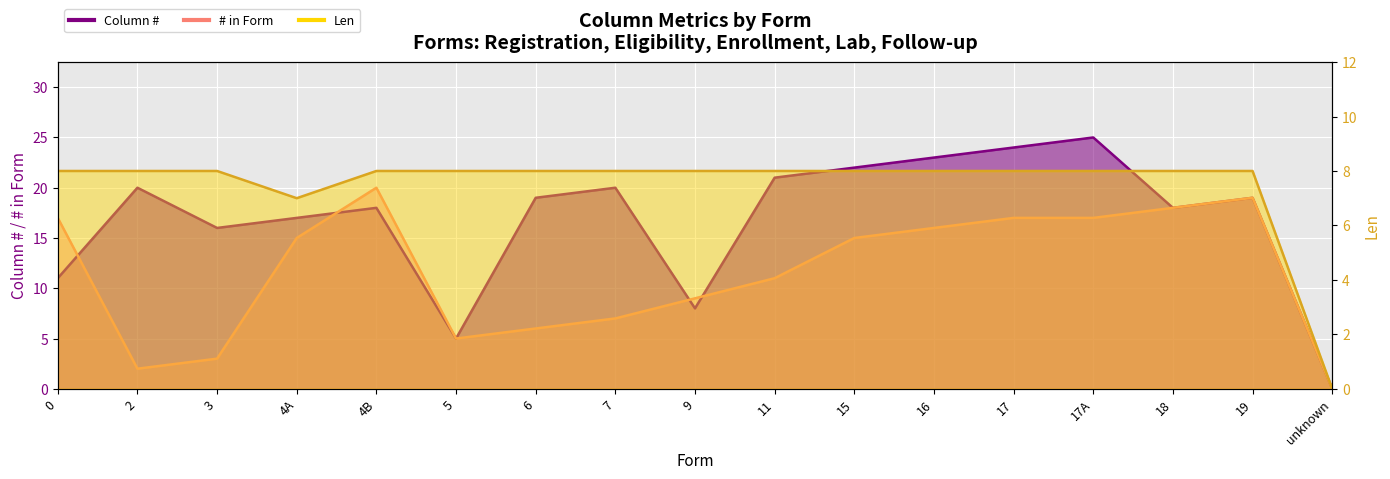

The value of Len at 15 is 8. True or false?

True